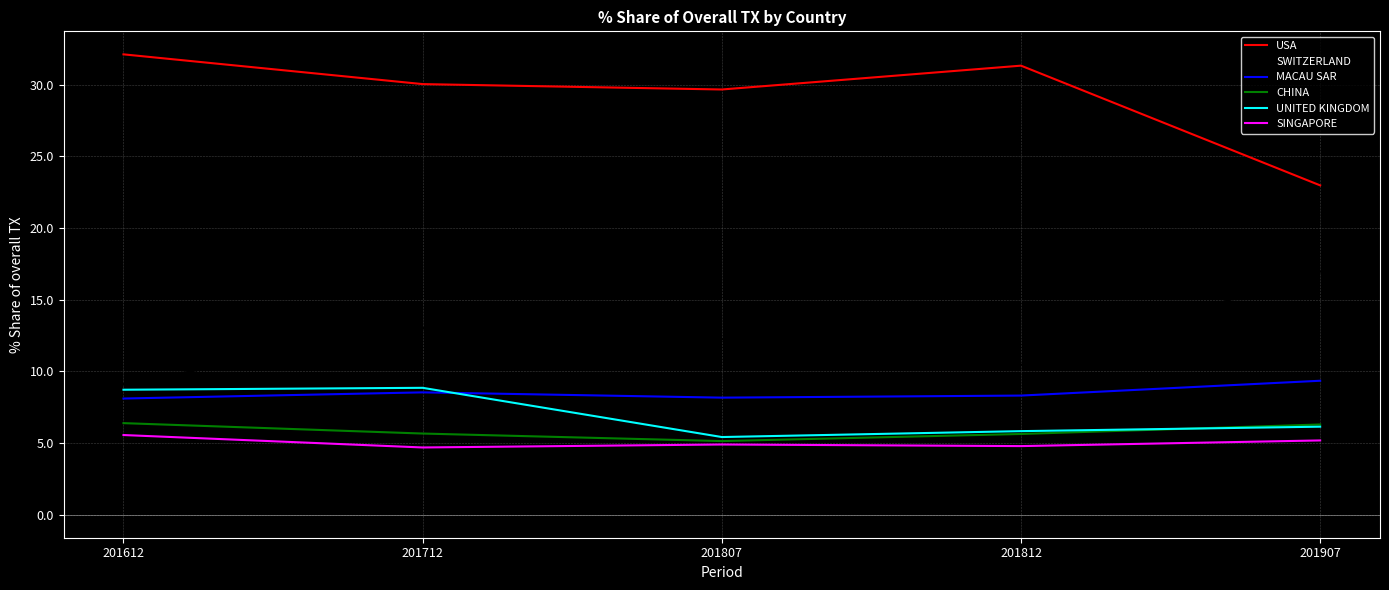

What value does the MACAU SAR series have at 201907?

9.3